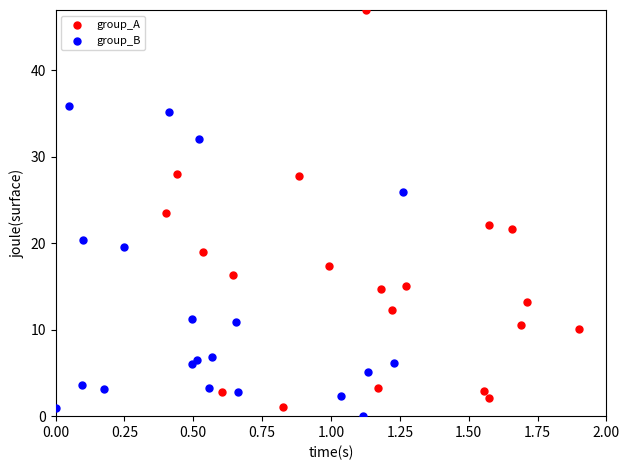

Which series has the widest spread of Y values?

group_A